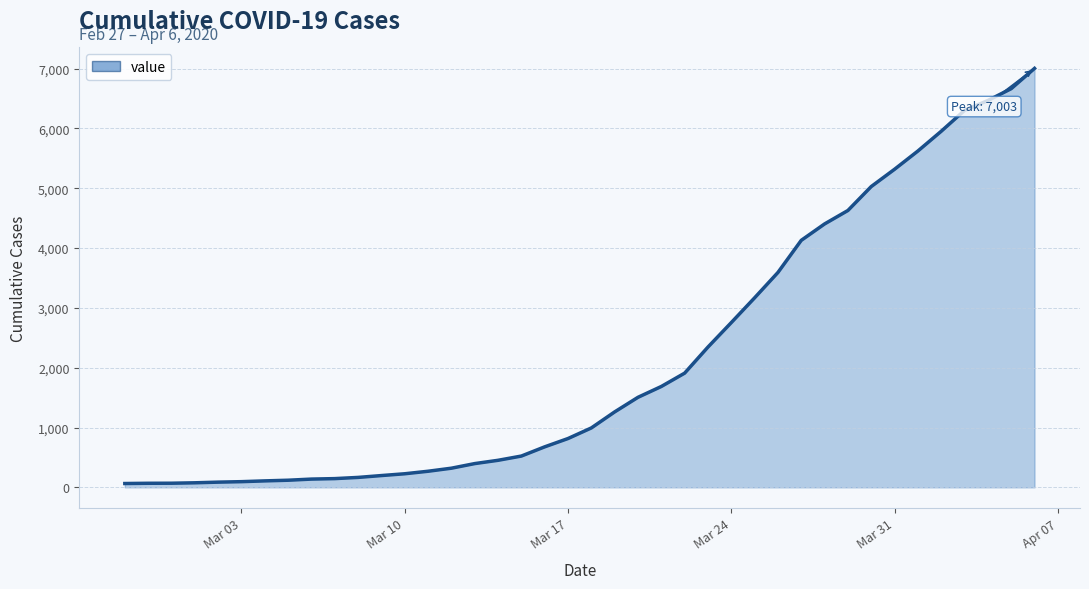

Does the chart have visible grid lines?

Yes